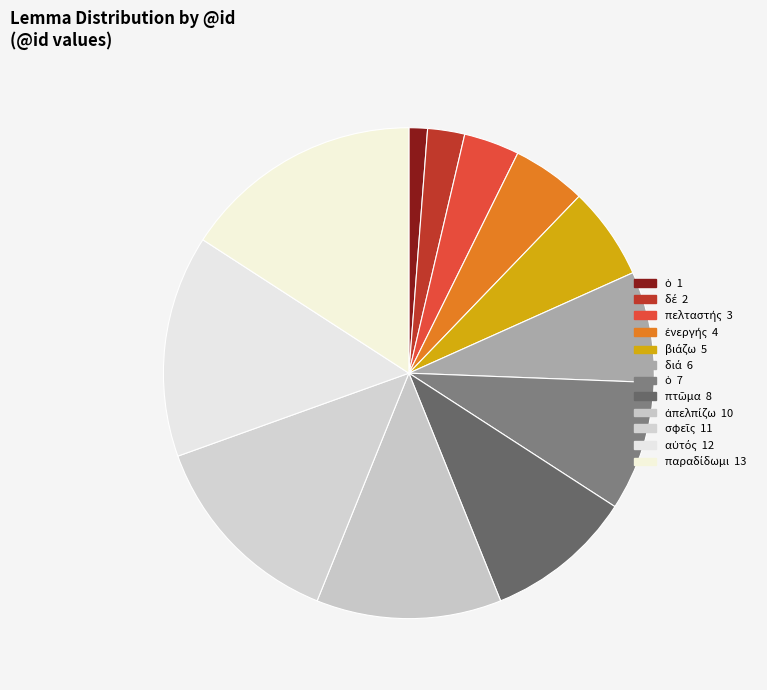

How many slices are in this pie chart?

12